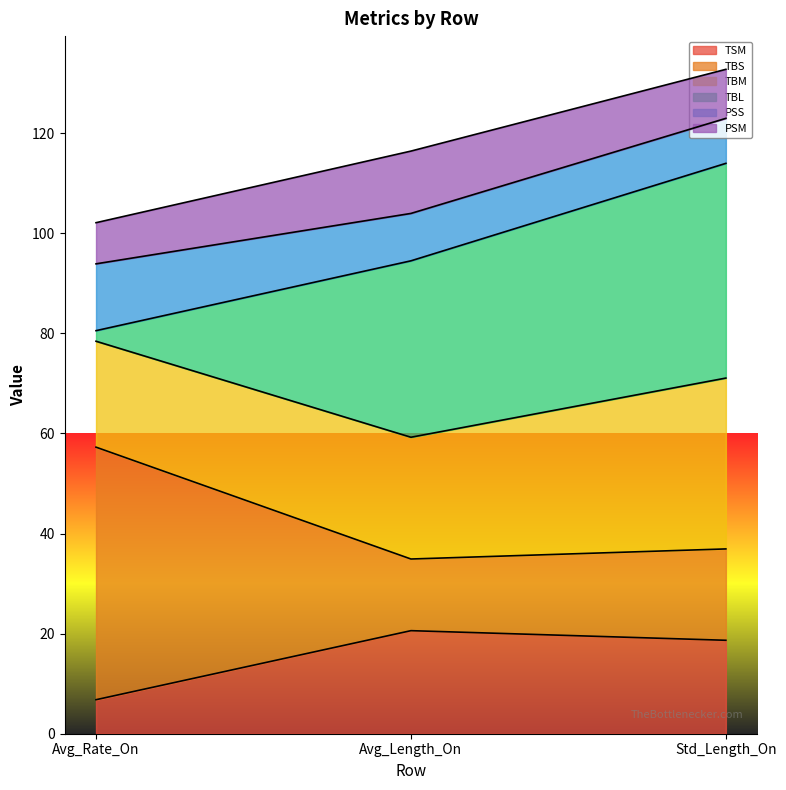

What is the approximate value of TSM at Std_Length_On?

18.7